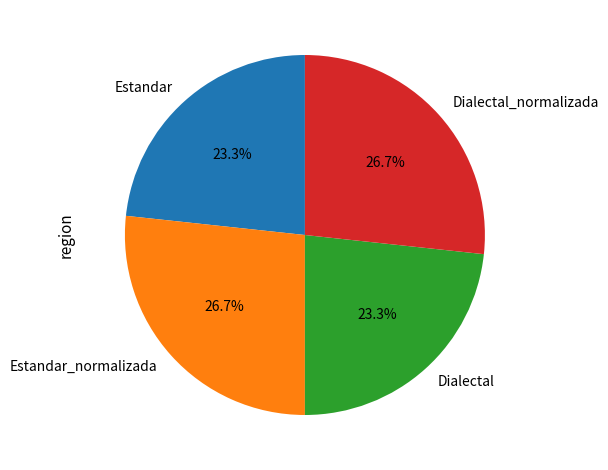

To the nearest percent, what is the difference between the largest and smallest slice percentages?

3%